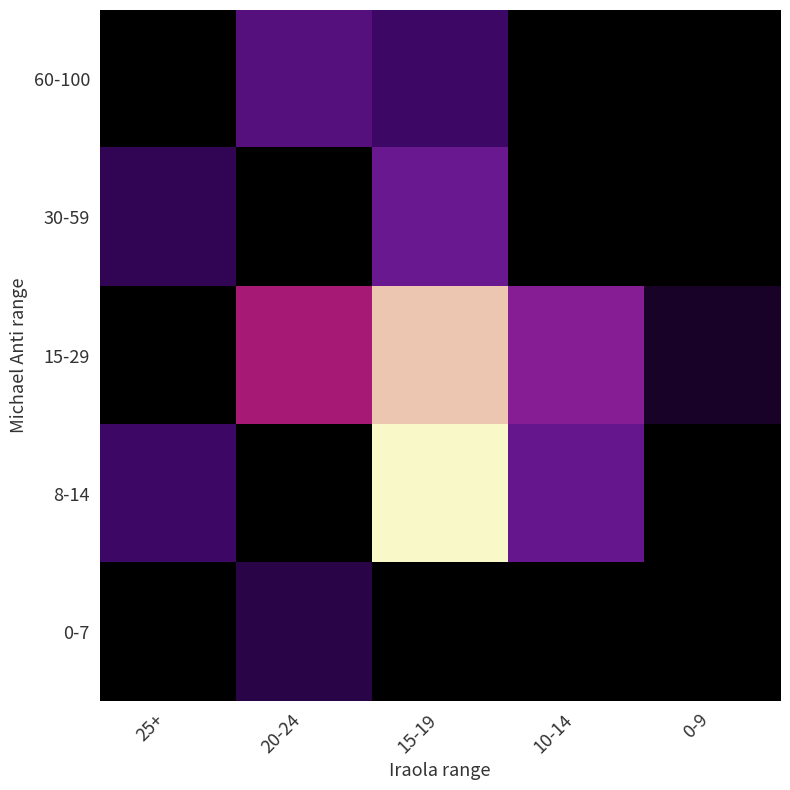

Which series has the largest total across all categories?

15-29